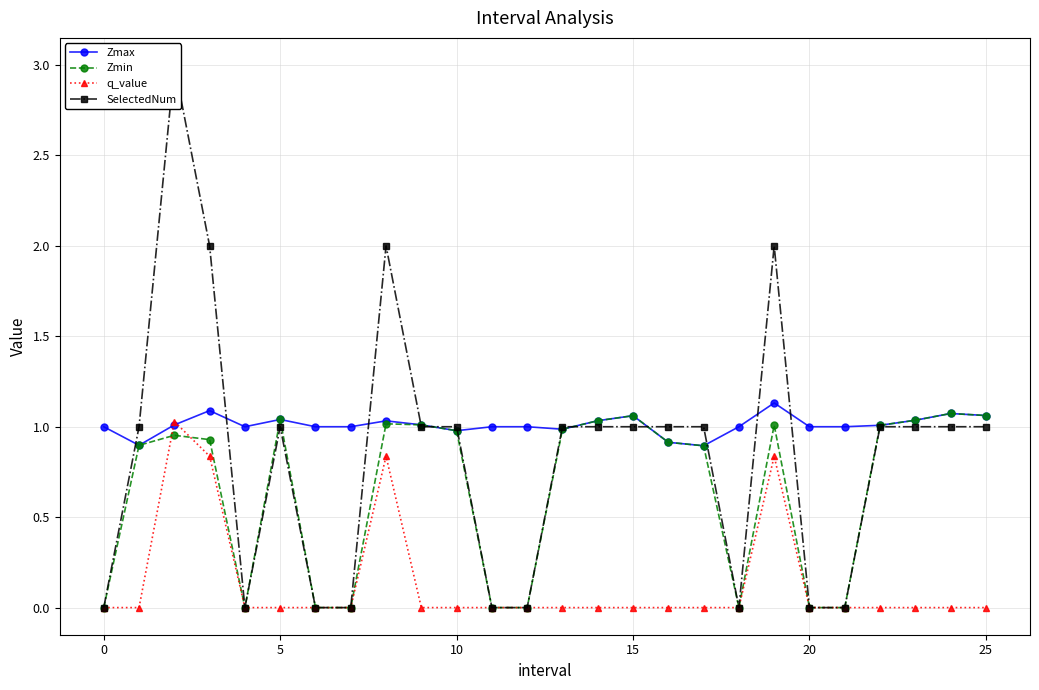

What is the label of the 25th point from the left?

24